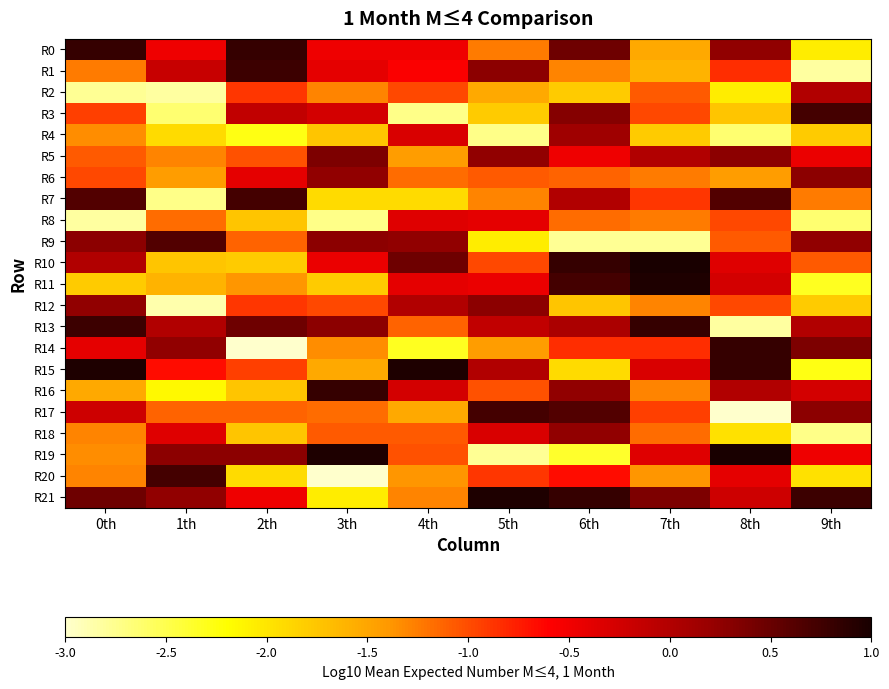

Between 4th and 7th, which series saw the biggest shift?

R9